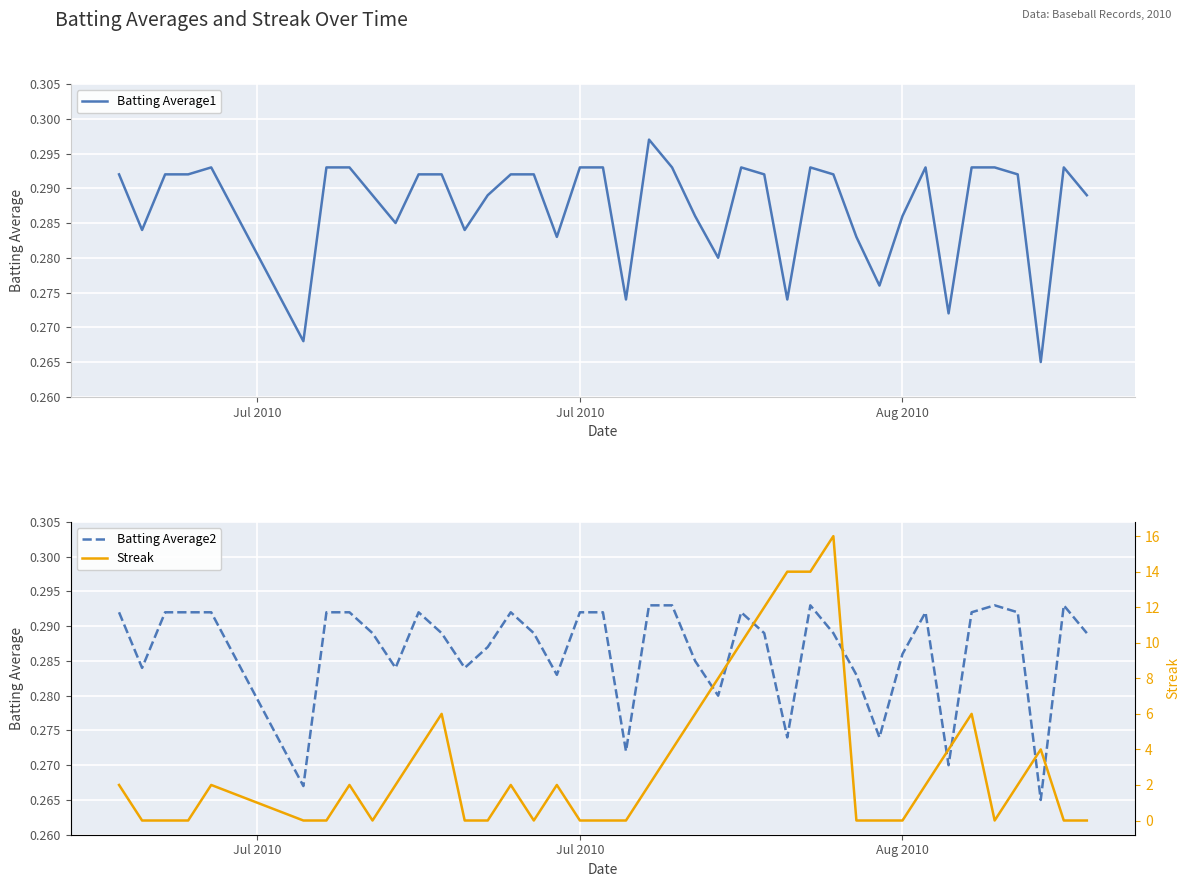

The value of Batting Average2 at 3 is 0.5. True or false?

False